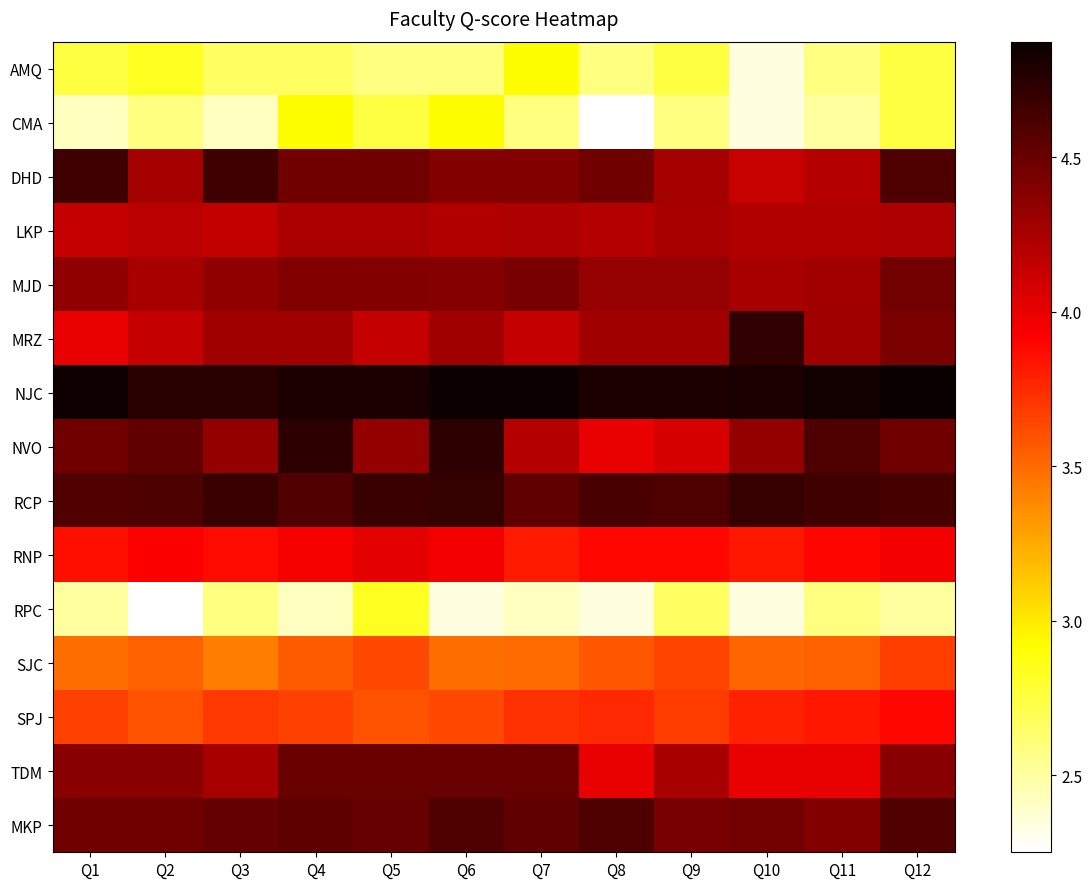

Reading left to right, extract all data points from this chart.

AMQ: Q1=2.8	Q2=2.8	Q3=2.7	Q4=2.7	Q5=2.6	Q6=2.6	Q7=2.9	Q8=2.6	Q9=2.8	Q10=2.3	Q11=2.6	Q12=2.8
CMA: Q1=2.4	Q2=2.6	Q3=2.4	Q4=2.9	Q5=2.8	Q6=2.9	Q7=2.6	Q8=2.2	Q9=2.6	Q10=2.3	Q11=2.5	Q12=2.8
DHD: Q1=4.7	Q2=4.3	Q3=4.7	Q4=4.5	Q5=4.5	Q6=4.4	Q7=4.4	Q8=4.5	Q9=4.3	Q10=4.1	Q11=4.2	Q12=4.6
LKP: Q1=4.1	Q2=4.2	Q3=4.2	Q4=4.2	Q5=4.2	Q6=4.2	Q7=4.2	Q8=4.2	Q9=4.2	Q10=4.2	Q11=4.2	Q12=4.2
MJD: Q1=4.3	Q2=4.3	Q3=4.3	Q4=4.4	Q5=4.4	Q6=4.4	Q7=4.4	Q8=4.3	Q9=4.3	Q10=4.3	Q11=4.3	Q12=4.5
MRZ: Q1=4.0	Q2=4.1	Q3=4.3	Q4=4.3	Q5=4.1	Q6=4.3	Q7=4.1	Q8=4.3	Q9=4.3	Q10=4.7	Q11=4.3	Q12=4.4
NJC: Q1=4.8	Q2=4.8	Q3=4.8	Q4=4.8	Q5=4.8	Q6=4.9	Q7=4.9	Q8=4.8	Q9=4.8	Q10=4.8	Q11=4.8	Q12=4.9
NVO: Q1=4.5	Q2=4.5	Q3=4.3	Q4=4.7	Q5=4.3	Q6=4.7	Q7=4.2	Q8=4.0	Q9=4.1	Q10=4.3	Q11=4.6	Q12=4.5
RCP: Q1=4.6	Q2=4.6	Q3=4.7	Q4=4.6	Q5=4.7	Q6=4.7	Q7=4.5	Q8=4.6	Q9=4.6	Q10=4.7	Q11=4.7	Q12=4.6
RNP: Q1=3.9	Q2=3.9	Q3=3.9	Q4=3.9	Q5=4.0	Q6=4.0	Q7=3.8	Q8=3.9	Q9=3.9	Q10=3.8	Q11=3.9	Q12=4.0
RPC: Q1=2.5	Q2=2.2	Q3=2.6	Q4=2.4	Q5=2.8	Q6=2.3	Q7=2.4	Q8=2.3	Q9=2.7	Q10=2.3	Q11=2.6	Q12=2.5
SJC: Q1=3.5	Q2=3.5	Q3=3.4	Q4=3.6	Q5=3.6	Q6=3.5	Q7=3.5	Q8=3.6	Q9=3.6	Q10=3.5	Q11=3.5	Q12=3.7
SPJ: Q1=3.7	Q2=3.6	Q3=3.7	Q4=3.7	Q5=3.6	Q6=3.6	Q7=3.7	Q8=3.7	Q9=3.7	Q10=3.8	Q11=3.8	Q12=3.9
TDM: Q1=4.4	Q2=4.4	Q3=4.2	Q4=4.5	Q5=4.5	Q6=4.5	Q7=4.5	Q8=4.0	Q9=4.2	Q10=4.0	Q11=4.0	Q12=4.4
MKP: Q1=4.5	Q2=4.5	Q3=4.5	Q4=4.5	Q5=4.5	Q6=4.6	Q7=4.5	Q8=4.6	Q9=4.4	Q10=4.5	Q11=4.4	Q12=4.6